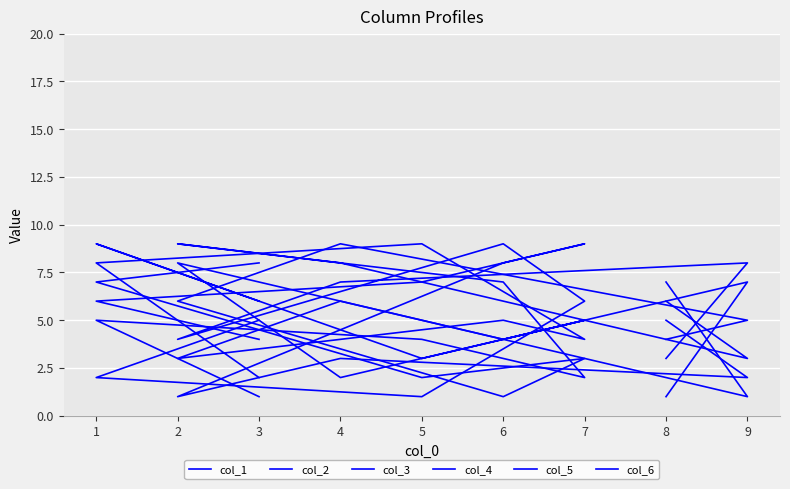

At which label is col_2 closest to 5?

8